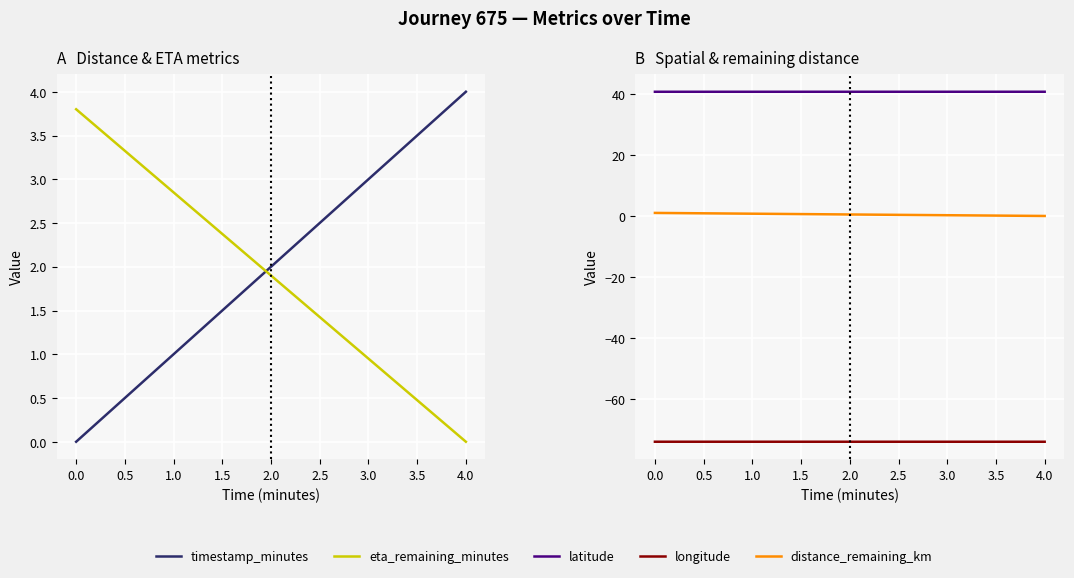

Rank the series by their maximum value, from lowest to highest.

longitude, distance_remaining_km, eta_remaining_minutes, timestamp_minutes, latitude